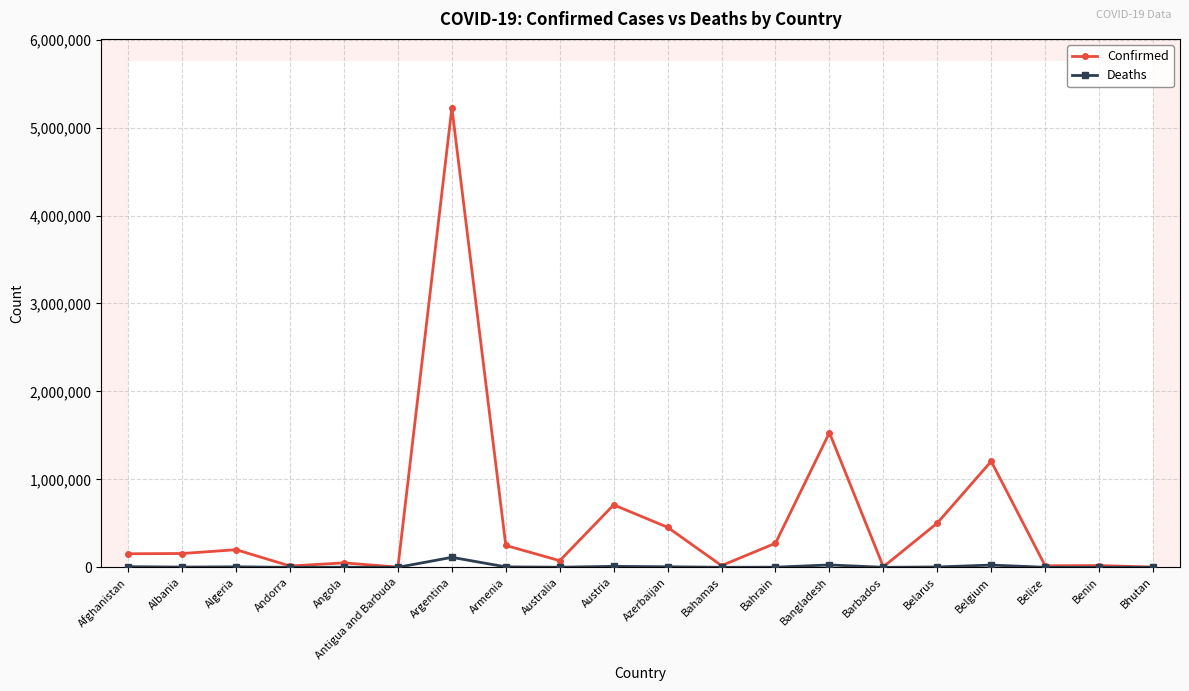

Between Bangladesh and Barbados, which series saw the biggest shift?

Confirmed